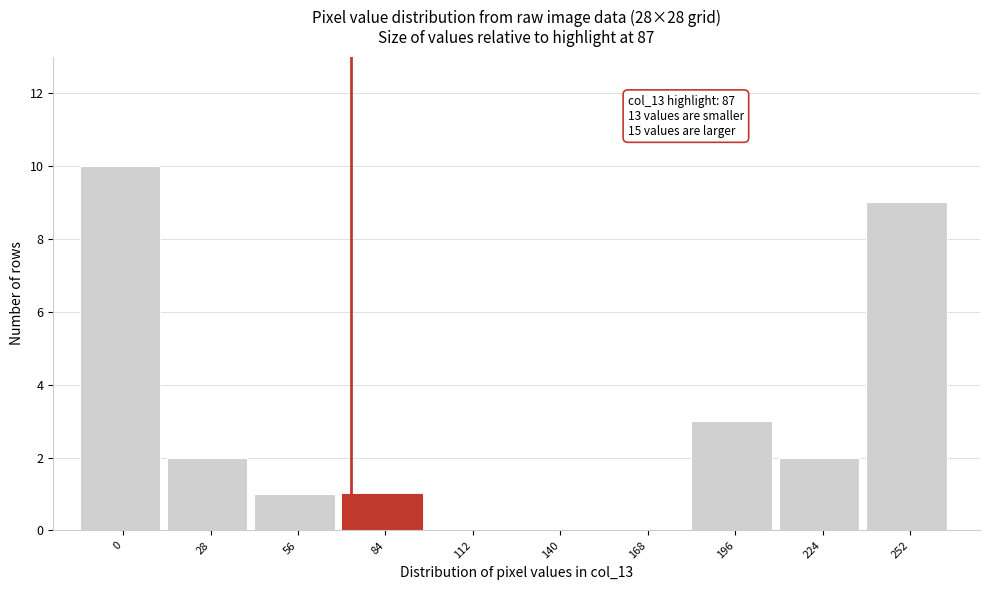

Reading left to right, extract all data points from this chart.

0=10	28=2	56=1	84=1	112=0	140=0	168=0	196=3	224=2	252=9